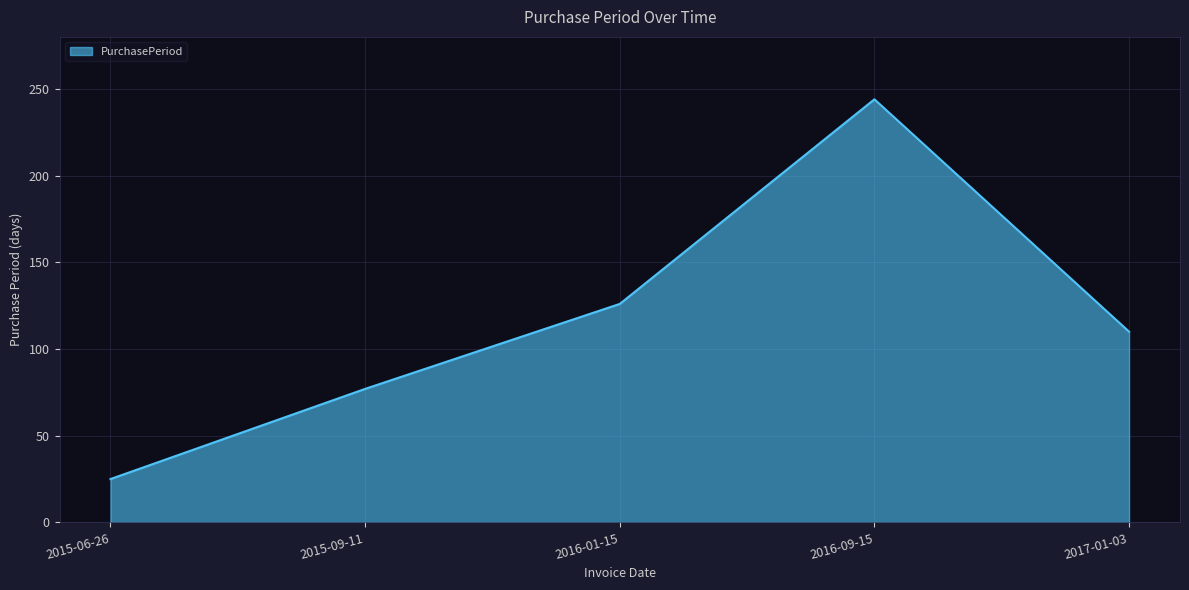

How many distinct data groups are displayed?

1